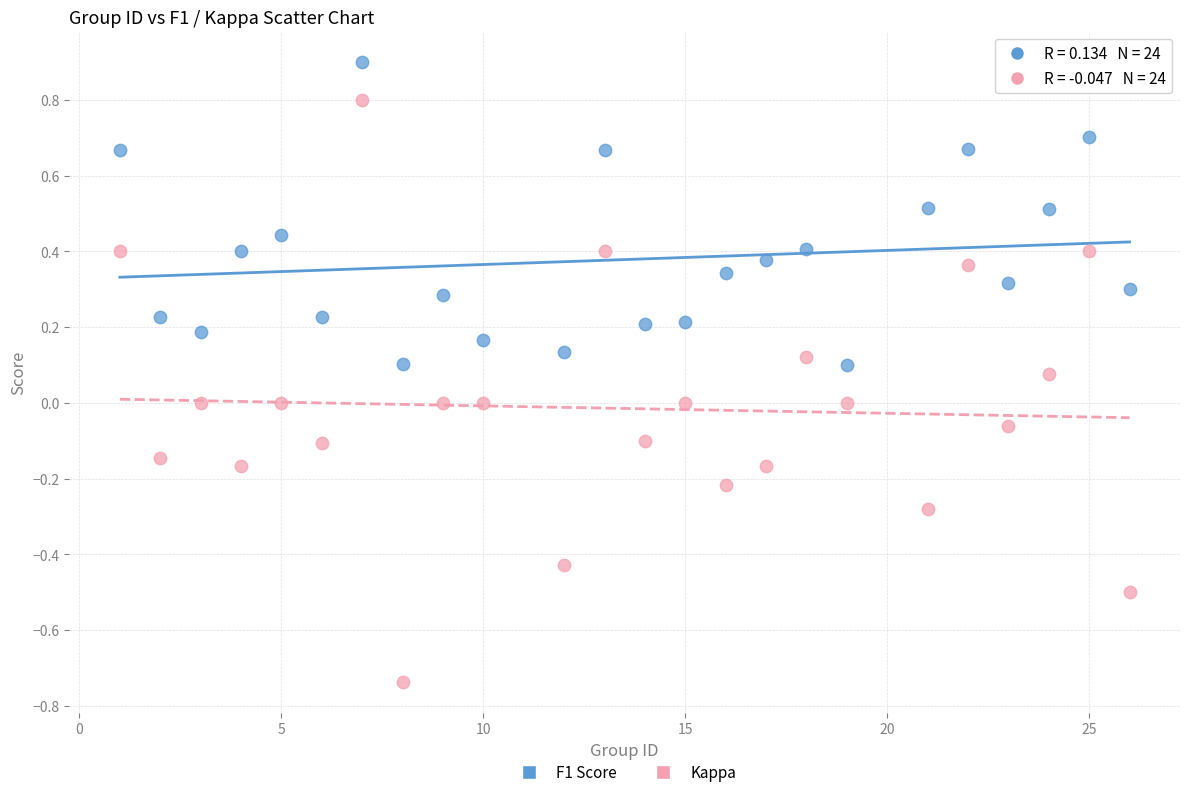

What are all the series names shown in the legend?

F1 Score, Kappa